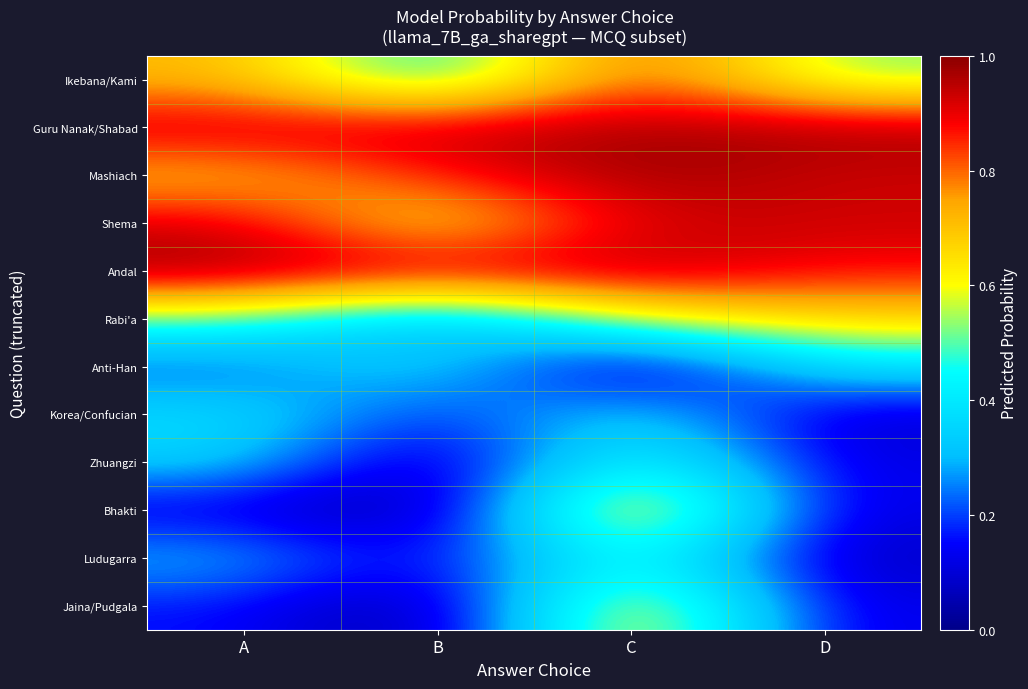

Which series has the largest range (max minus min)?

Bhakti